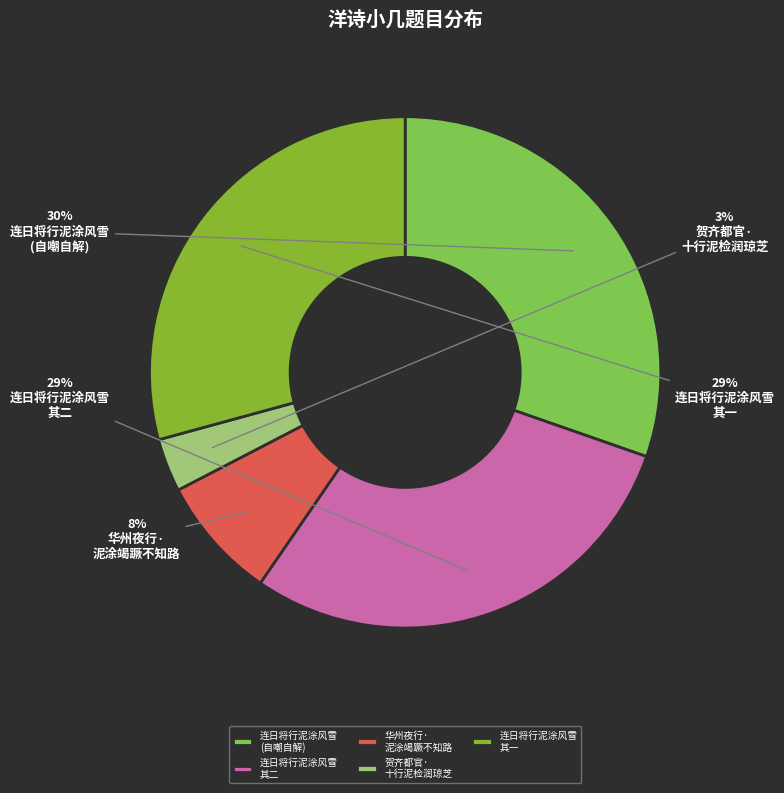

How many slices are in this pie chart?

5